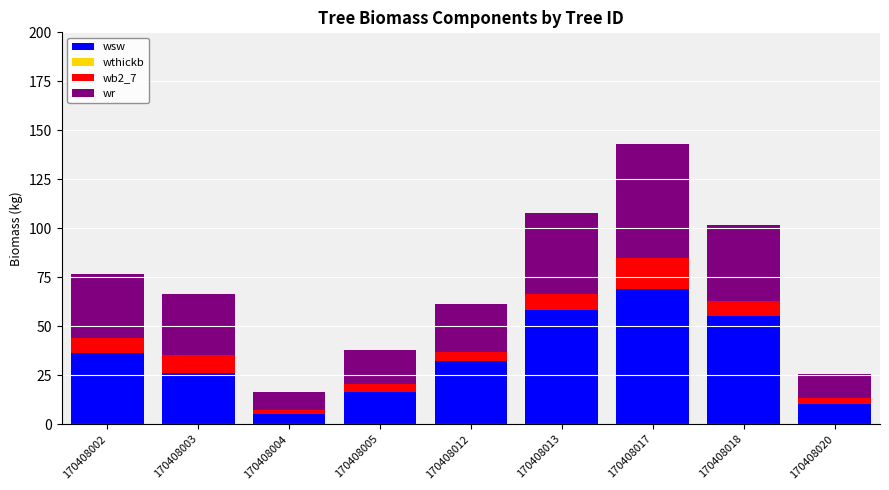

At which category is the sum across all series the highest?

170408017